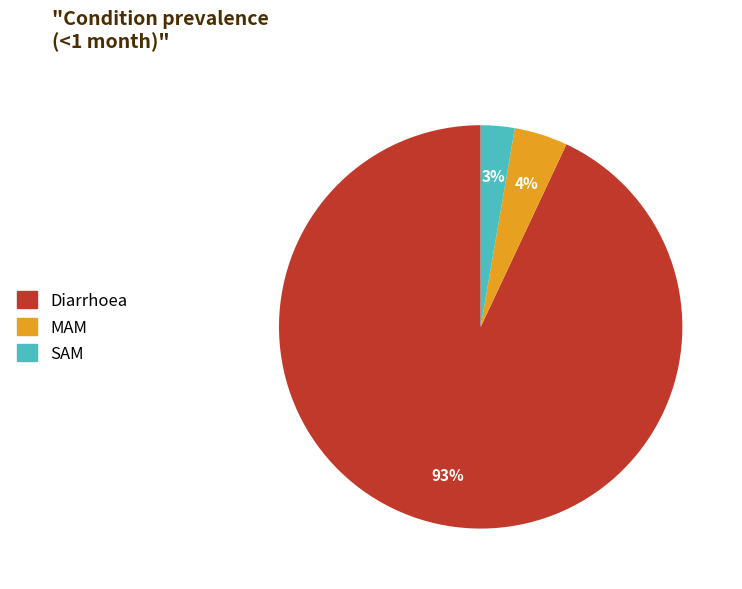

Between Diarrhoea and SAM, which is larger?

Diarrhoea